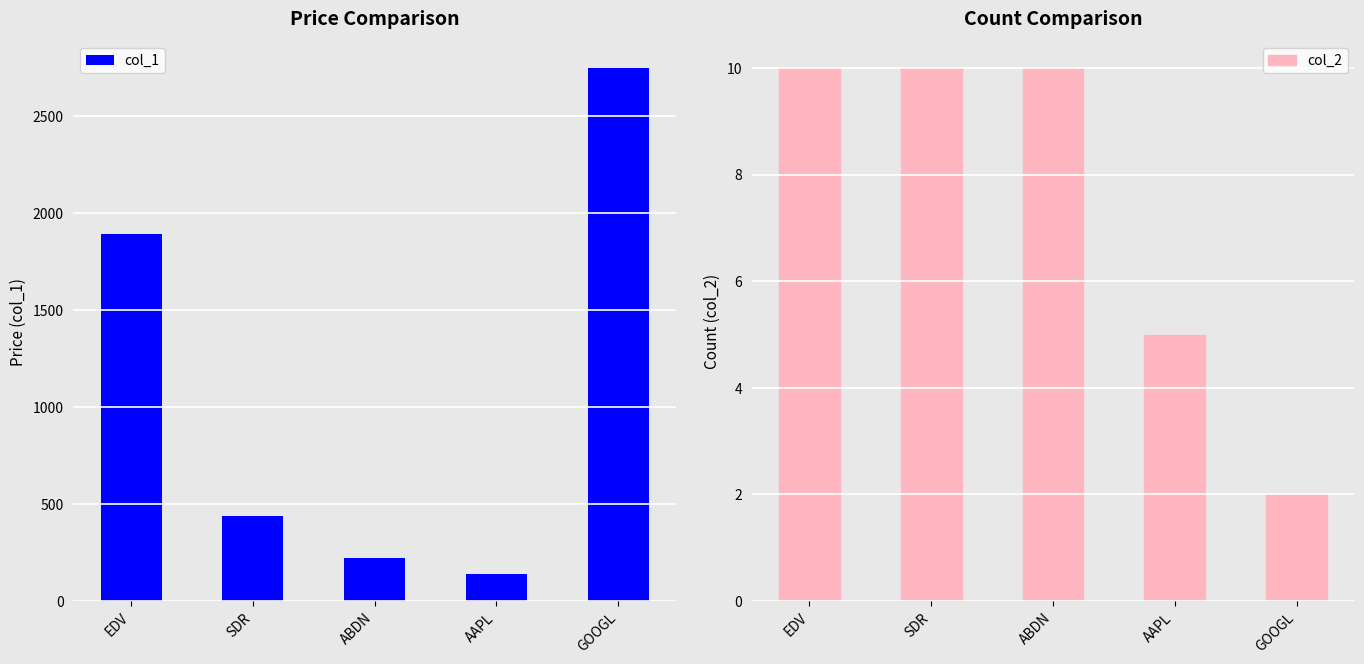

What is the maximum value for col_2?

10